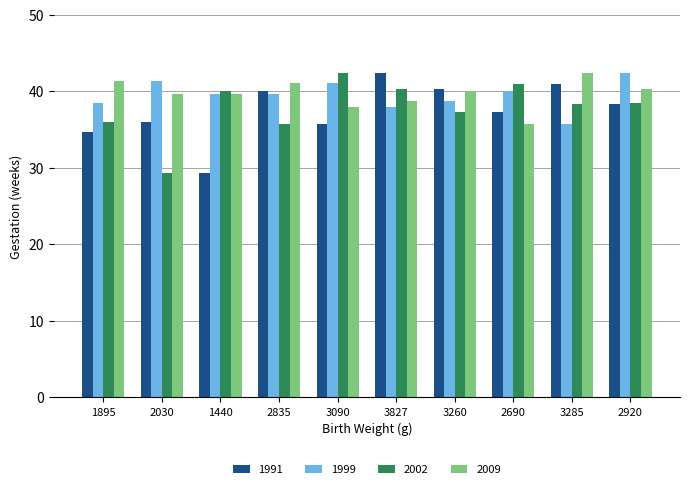

Is it true that 1991 equals 17.1 at 2690?

False